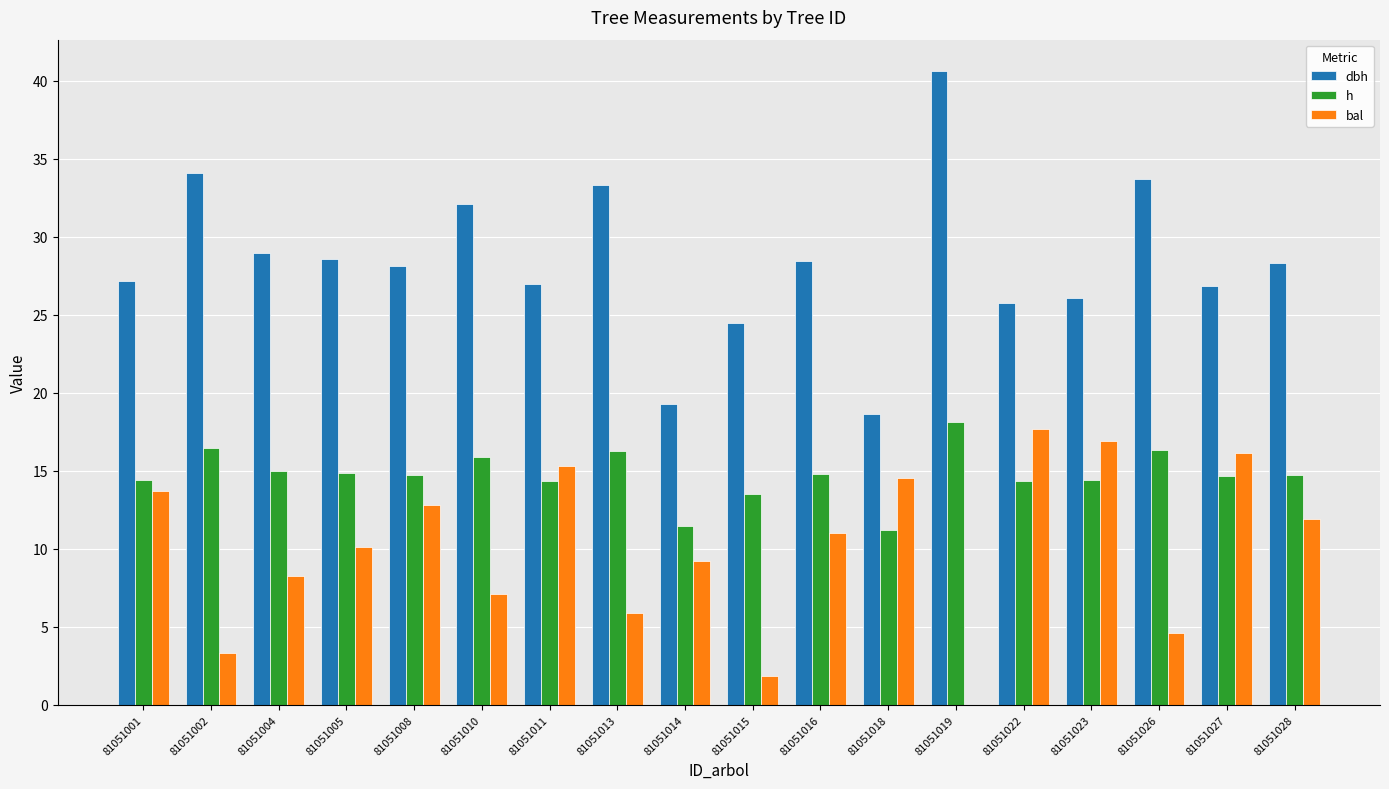

What is the average value of the h series?

14.8